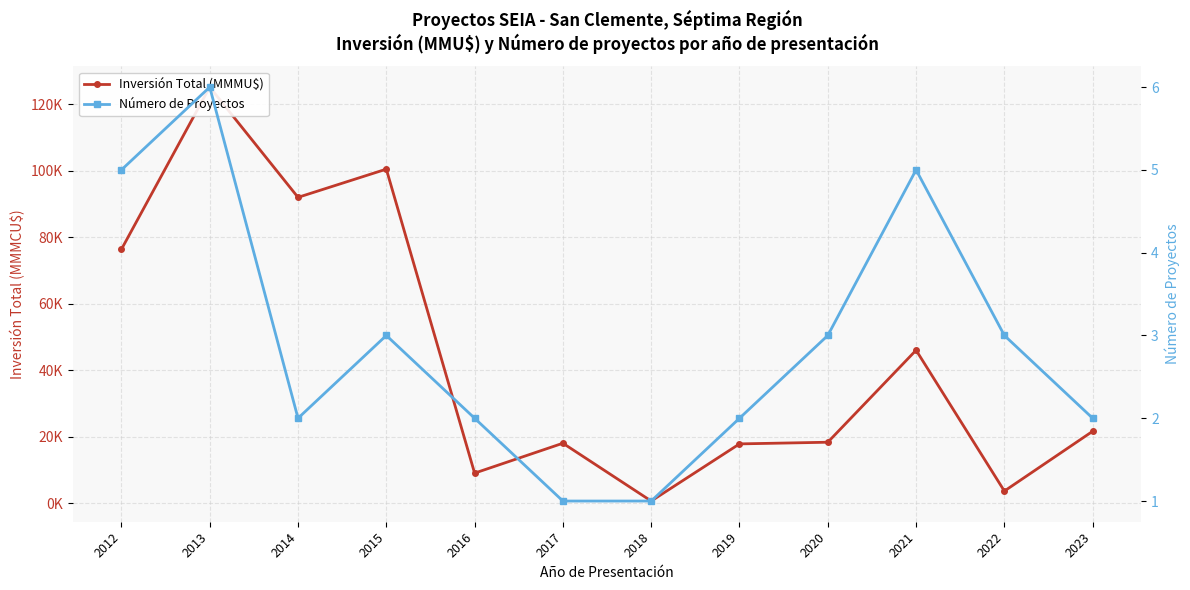

What is the maximum value for Inversión Total (MMMU$)?

125.2